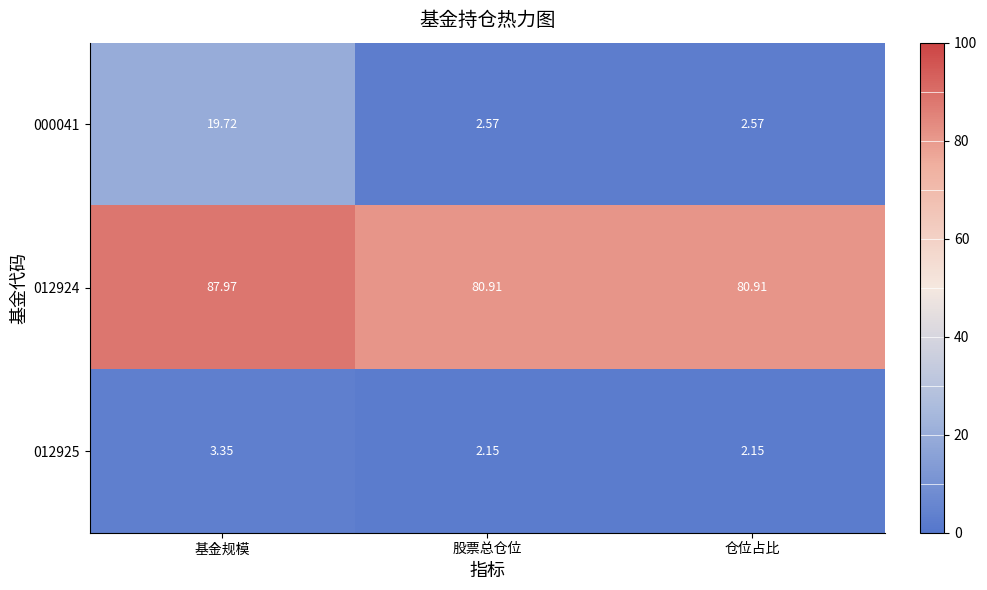

At which category does the chart reach its peak across all series?

基金规模